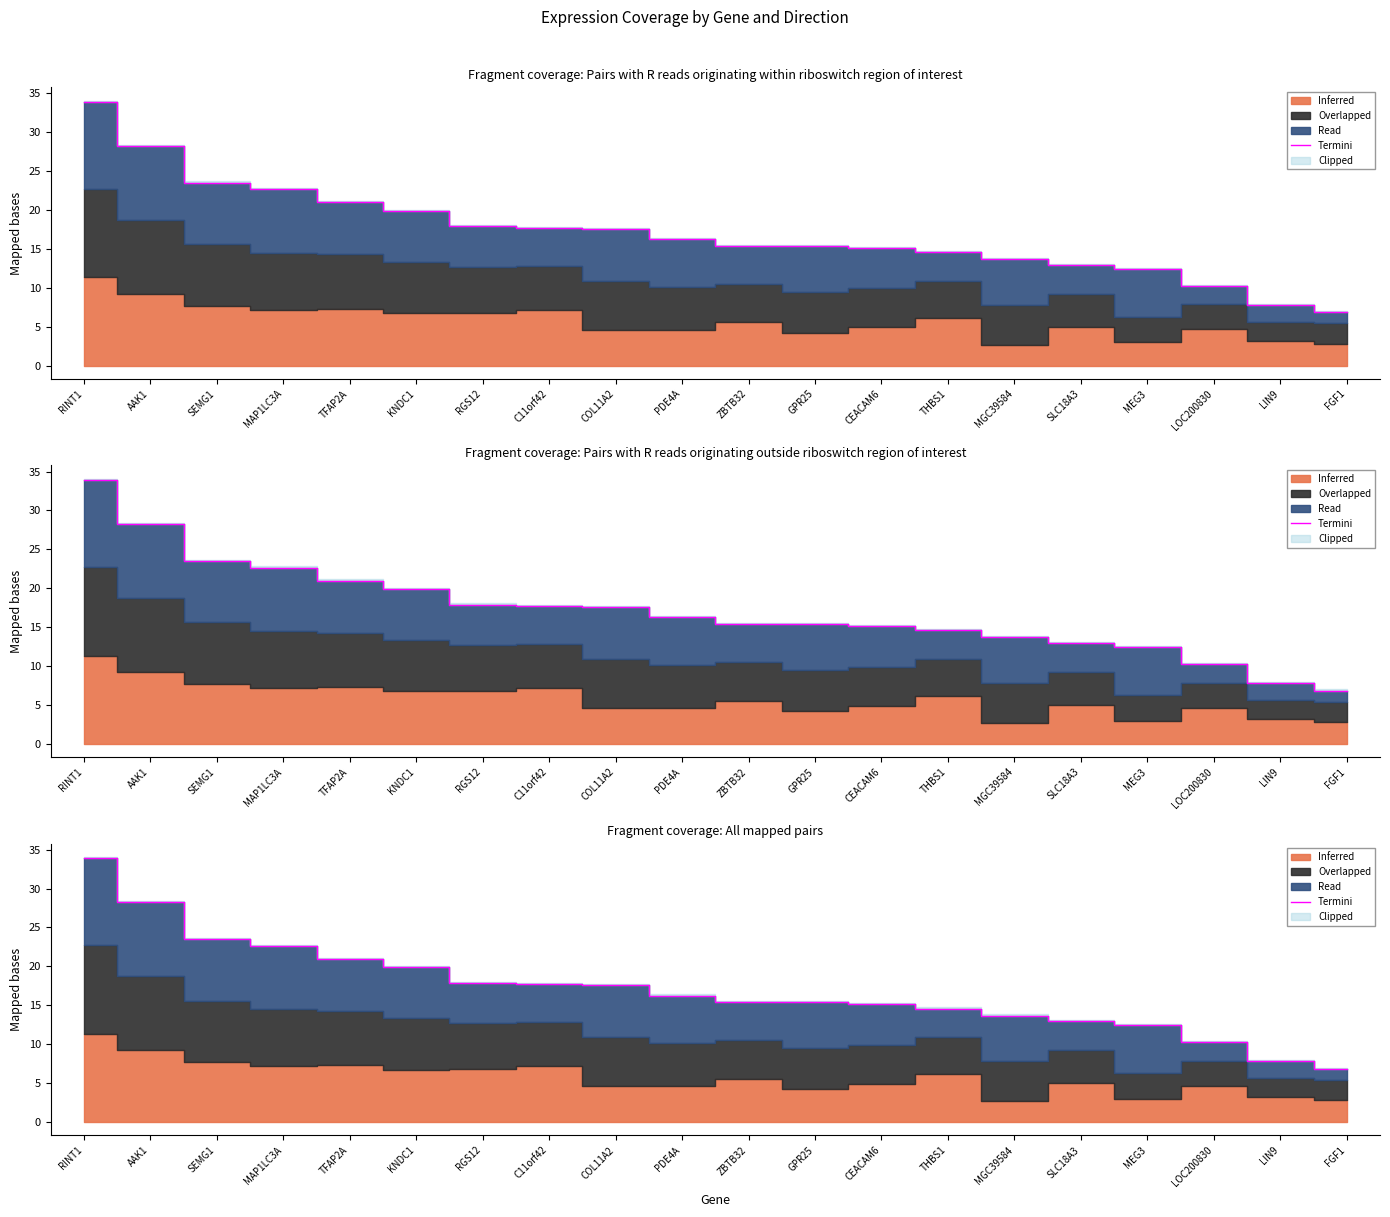

What is the change in value from AAK1 to MGC39584?

-14.6